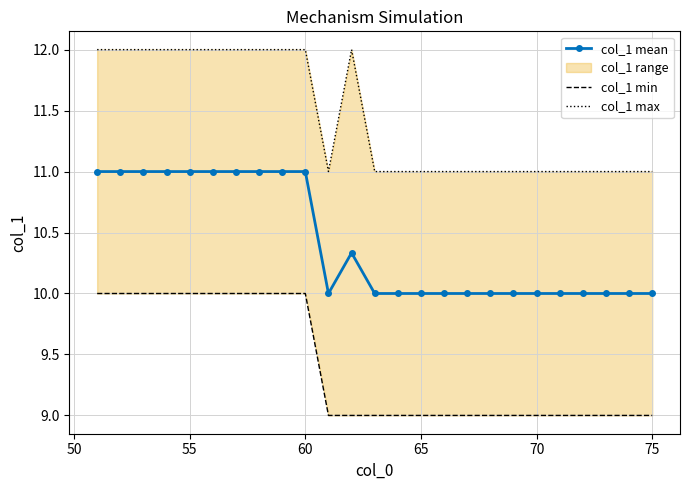

What is the value of the col_1 min point at the 19th from the left?

9.0